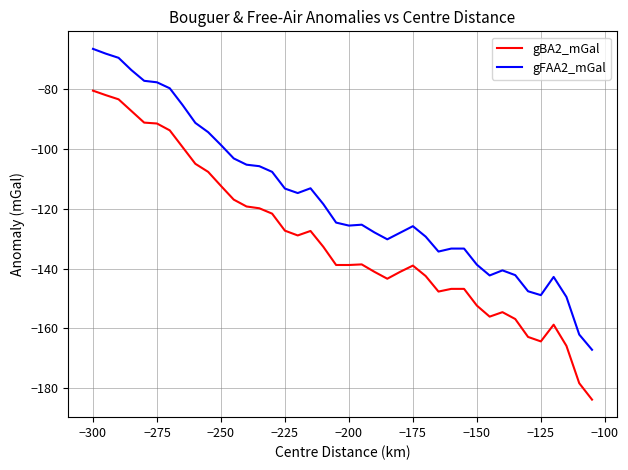

What is the difference between the second highest and second lowest values in the gBA2_mGal series?

96.5